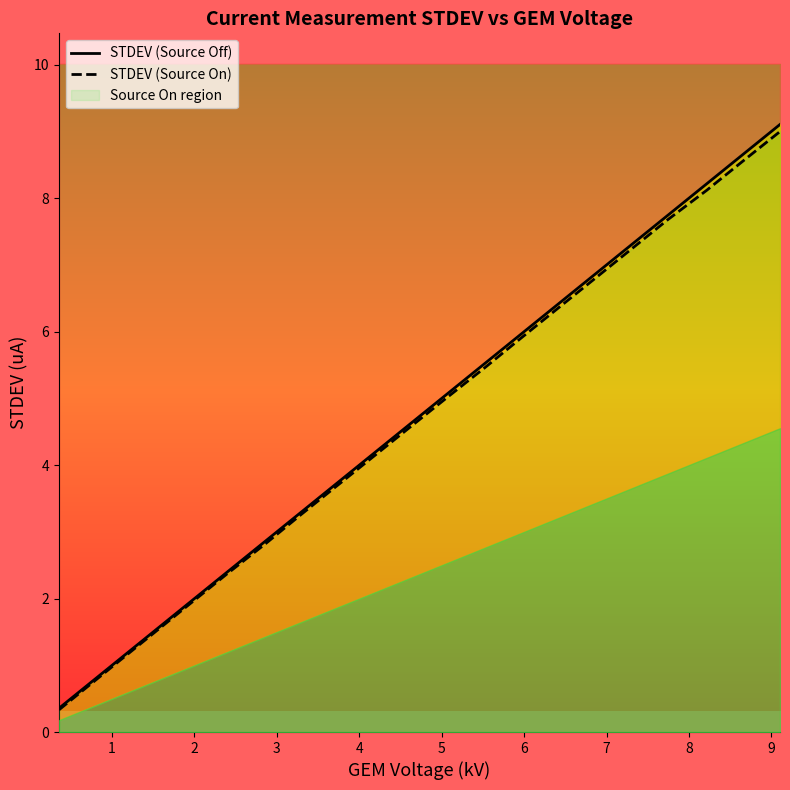

At 4, list the series in order from smallest to largest.

STDEV (Source On), STDEV (Source Off)